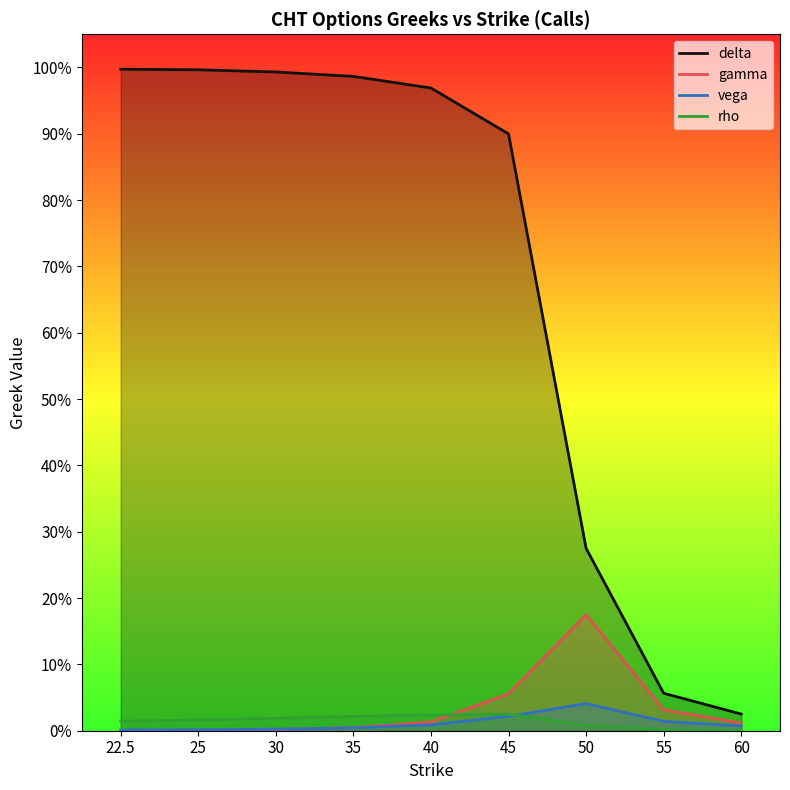

What is the difference between the maximum and minimum values in the delta series?

1.0